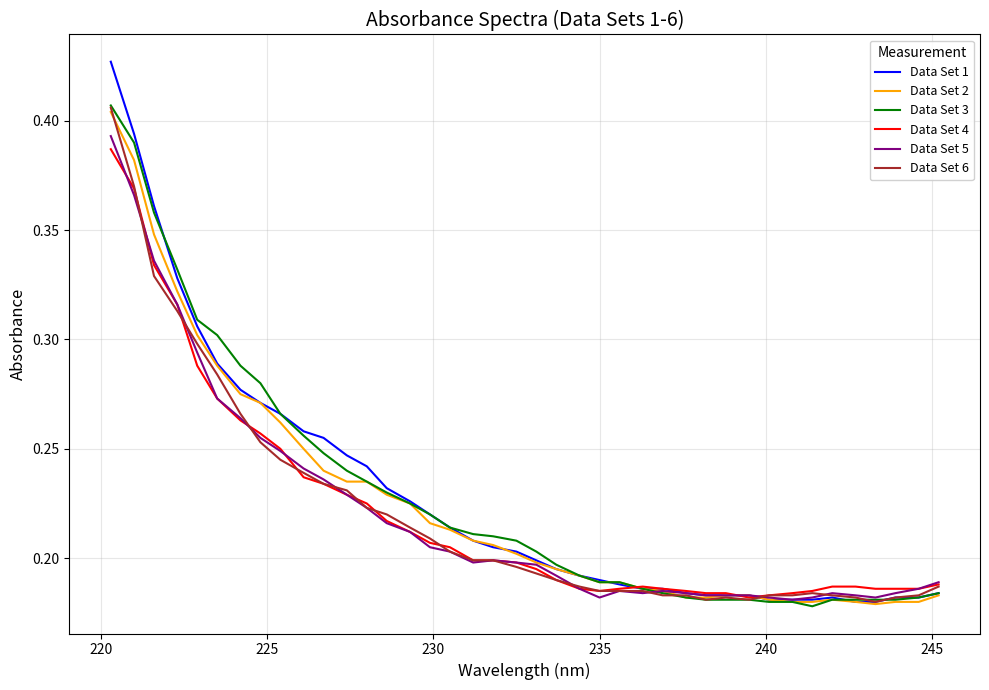

Which series has the largest range (max minus min)?

Data Set 1